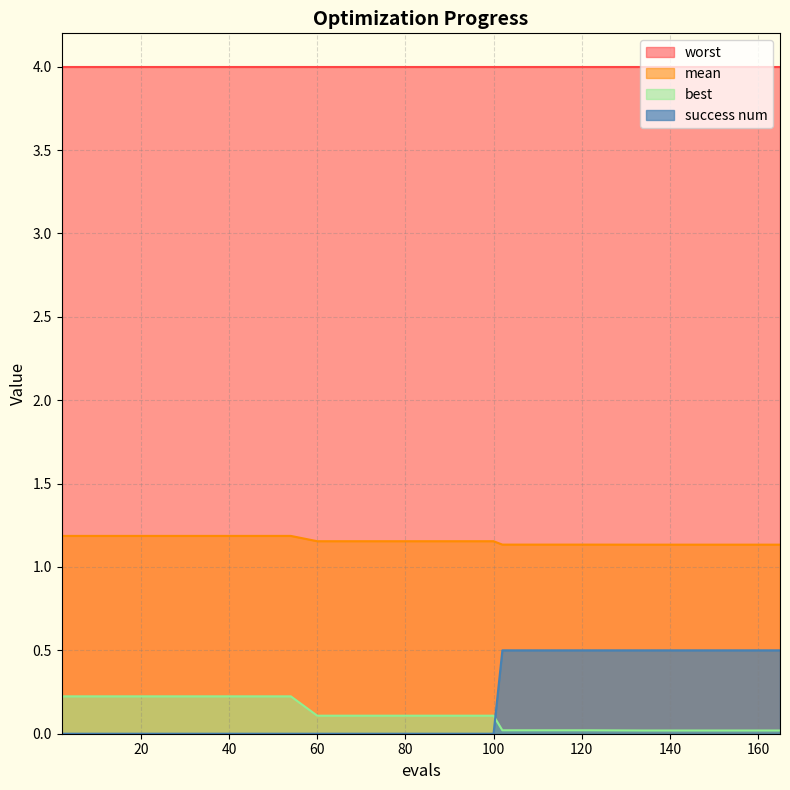

How many series are shown in this chart?

4